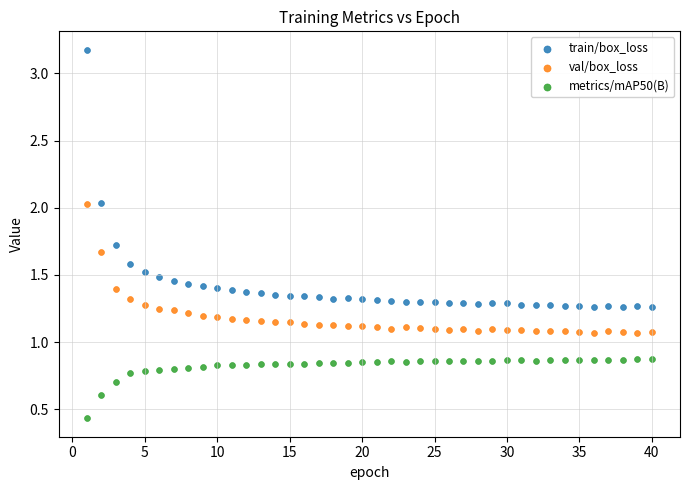

Across all data points, what is the range of Y values (max minus min)?

2.7